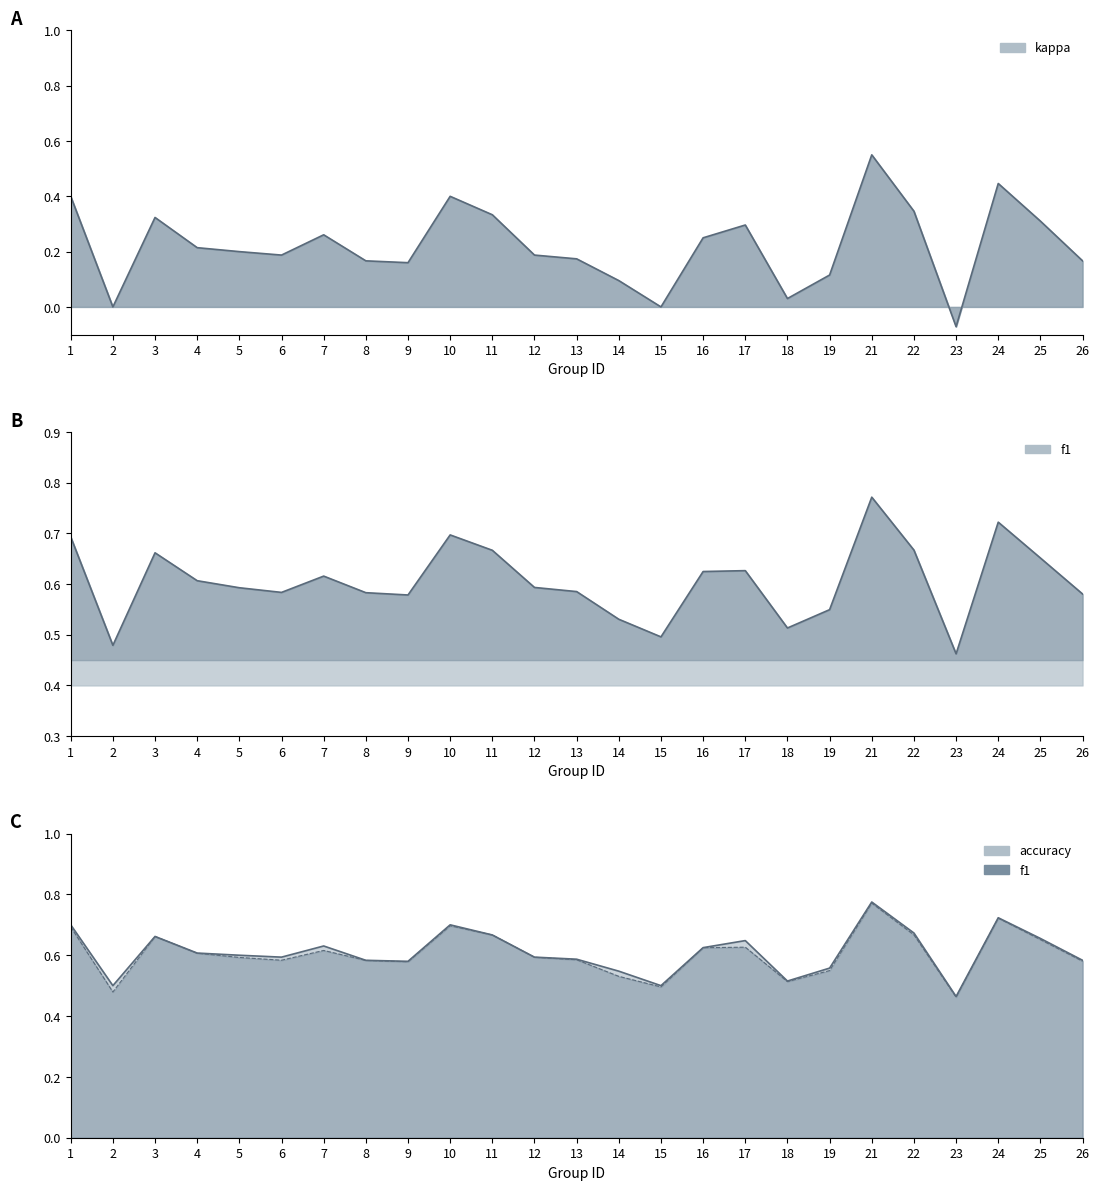

What is the sum of the f1 values at 6 and 23?

1.0